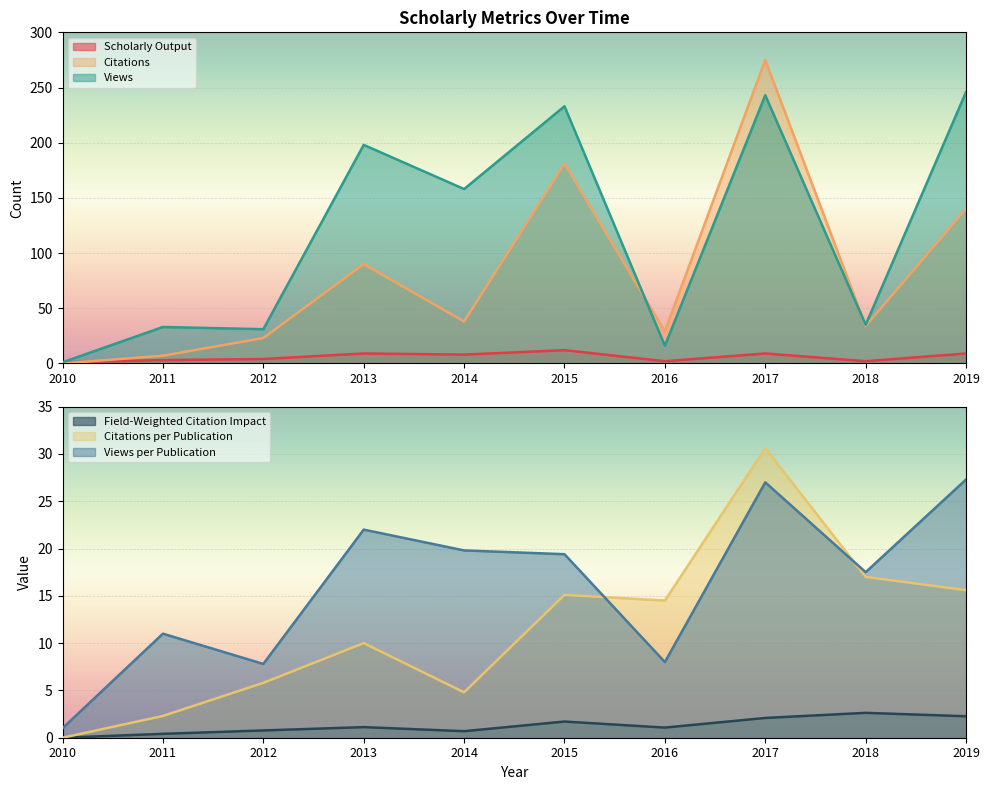

What are all the series names shown in the legend?

Scholarly Output, Citations, Views, Field-Weighted Citation Impact, Citations per Publication, Views per Publication